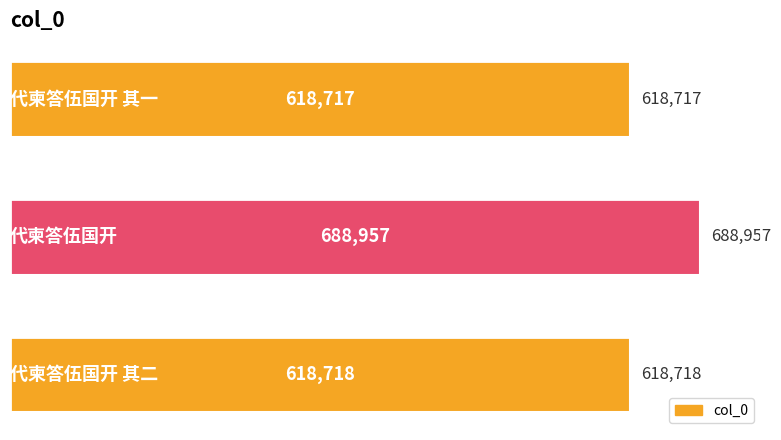

What is the value of the 1st bar from the top?

618717